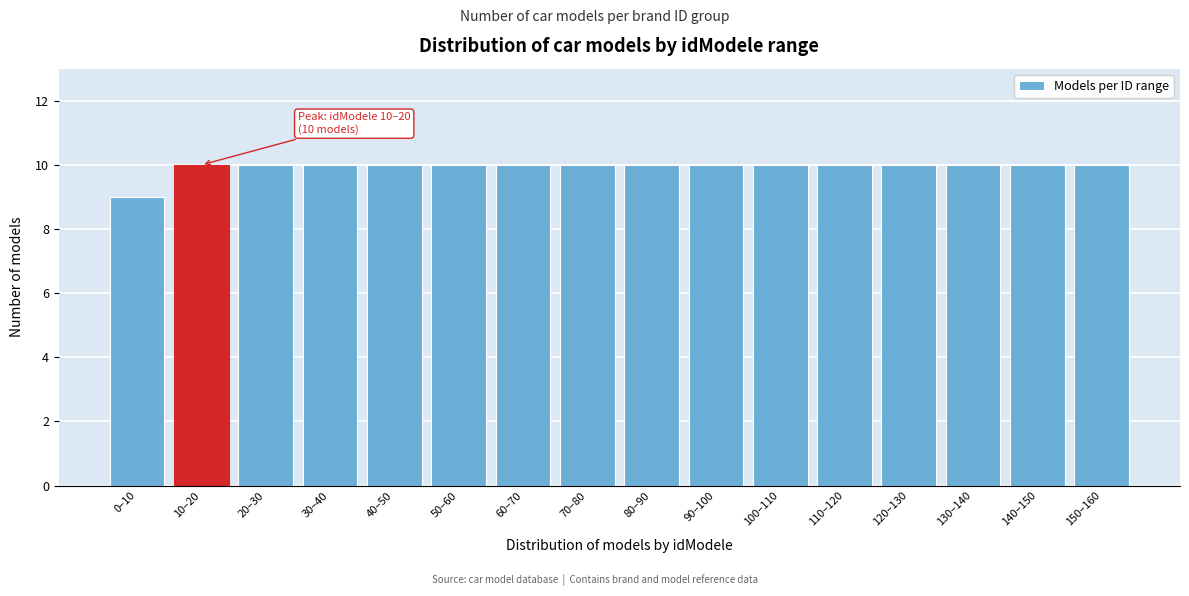

Reading left to right, list all the values displayed in this chart.

9	10	10	10	10	10	10	10	10	10	10	10	10	10	10	10